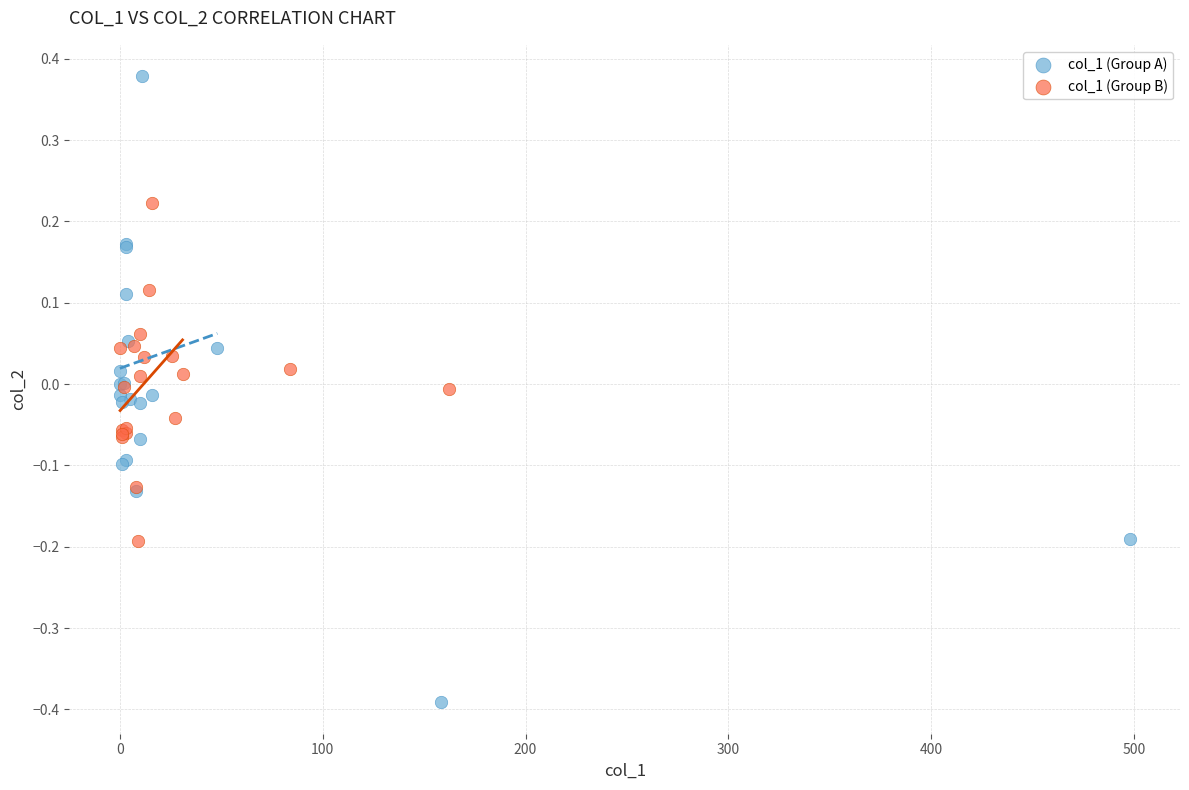

Which series reaches the maximum Y coordinate?

col_1 (Group A)